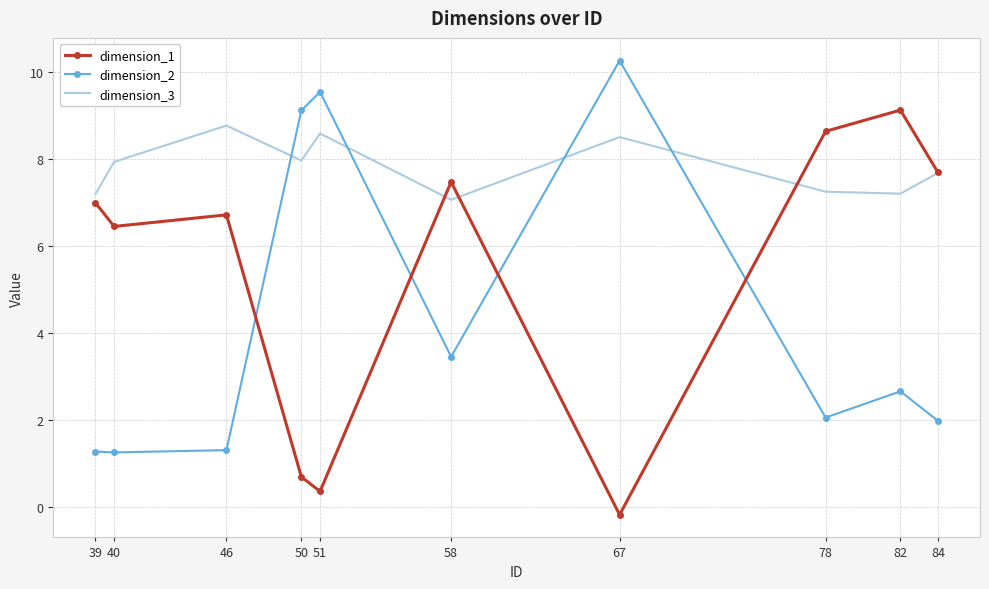

True or false: dimension_1 has more than 0 interior local peaks.

True